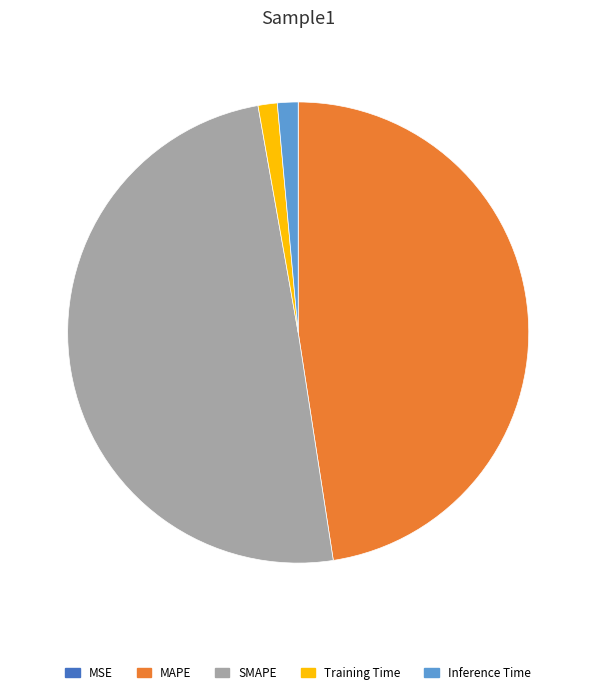

Which category has the biggest portion of the pie?

SMAPE